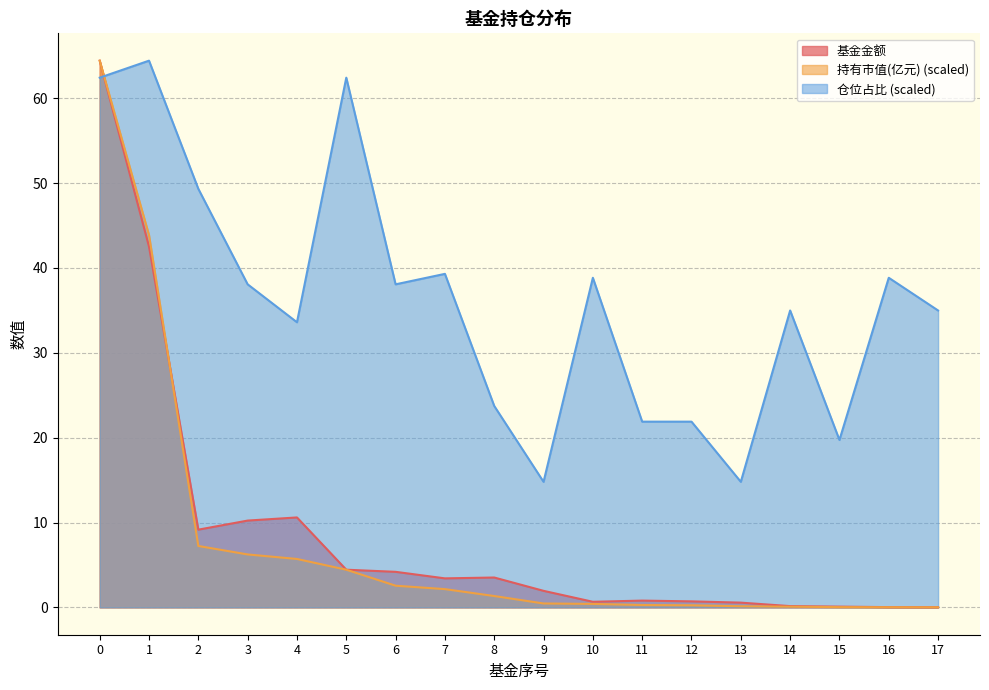

What is the value of the 基金金额 point at the 7th from the left?

4.2